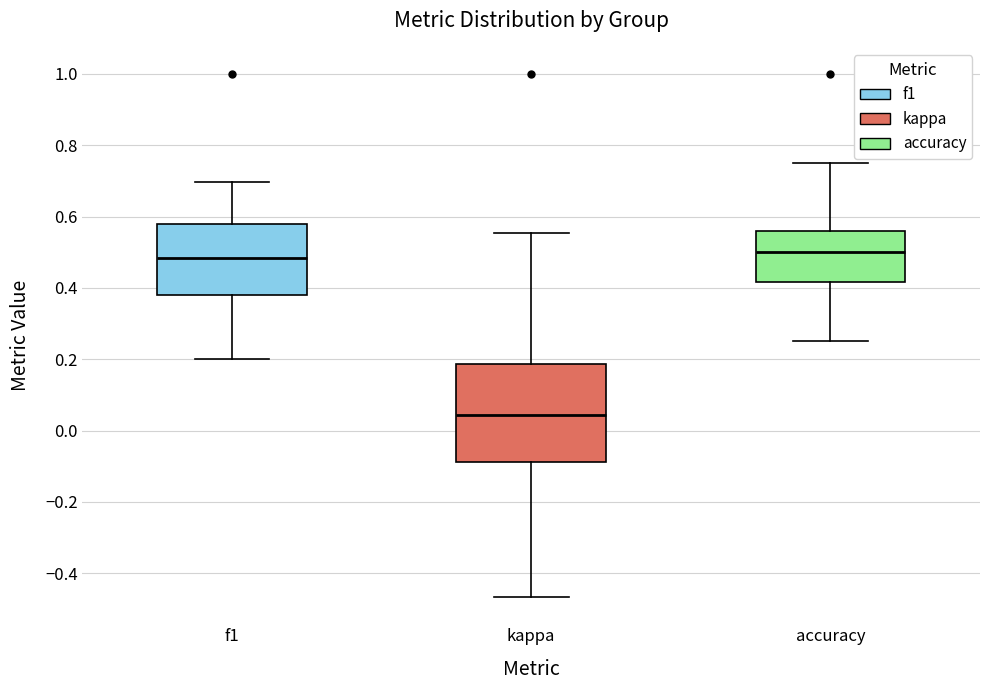

Reading left to right, read every box against the y-axis: the position of its median line, the range the box covers, and the ends of its whiskers. The values are not printed on the chart, so give them approximately, as read against the axis.

f1: median 0.48, box 0.38 to 0.58, whiskers 0.20 to 0.70
kappa: median 0.04, box -0.08 to 0.18, whiskers -0.46 to 0.56
accuracy: median 0.50, box 0.42 to 0.56, whiskers 0.26 to 0.76